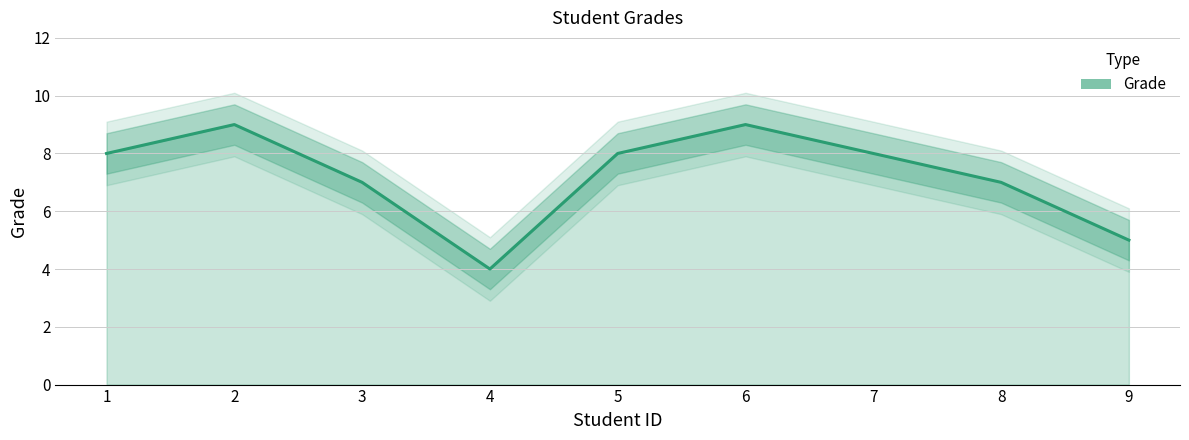

What is the change in value from 2 to 5?

-1